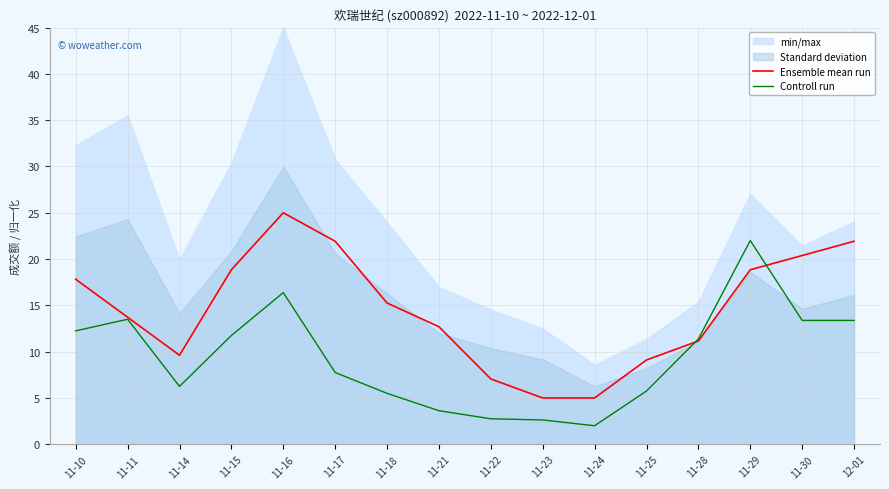

At 11-15, list the series in order from largest to smallest.

Ensemble mean run, Controll run